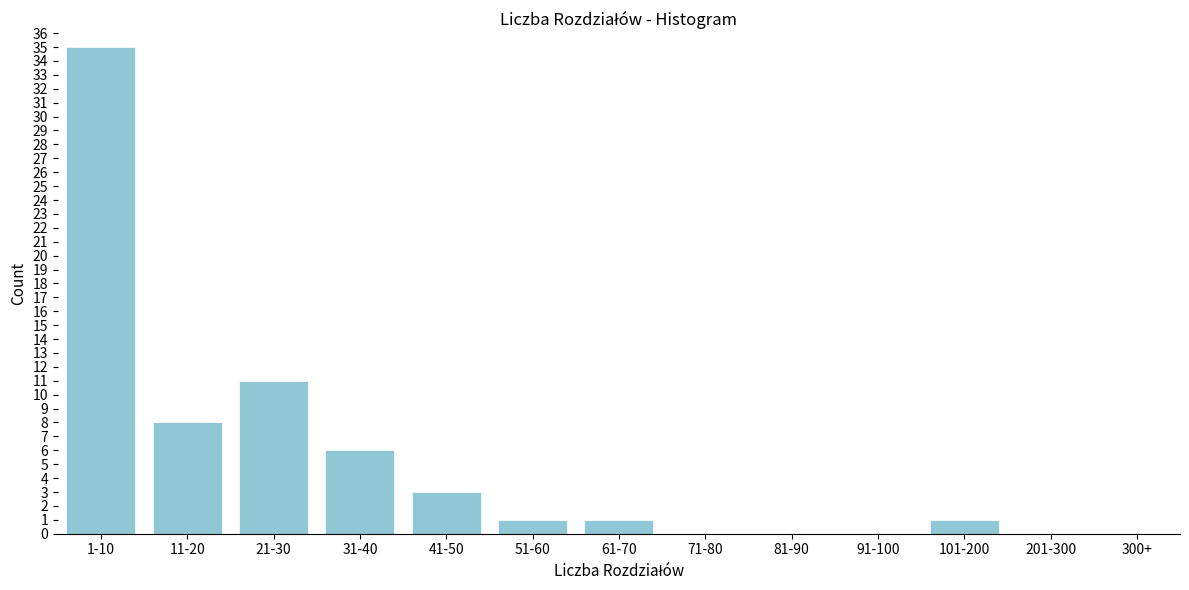

Reading left to right, extract all data points from this chart.

1-10=35	11-20=8	21-30=11	31-40=6	41-50=3	51-60=1	61-70=1	71-80=0	81-90=0	91-100=0	101-200=1	201-300=0	300+=0